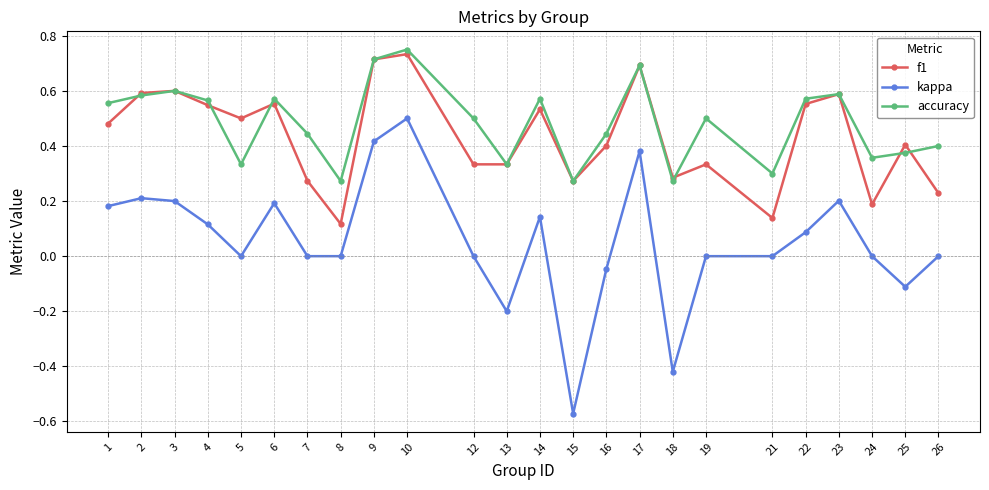

At which label does f1 reach its peak?

10